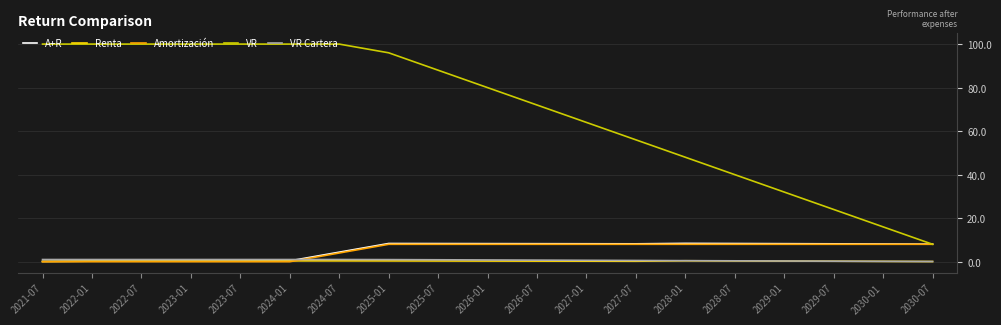

What is the difference between the highest and lowest values at 2029-07?

23.8